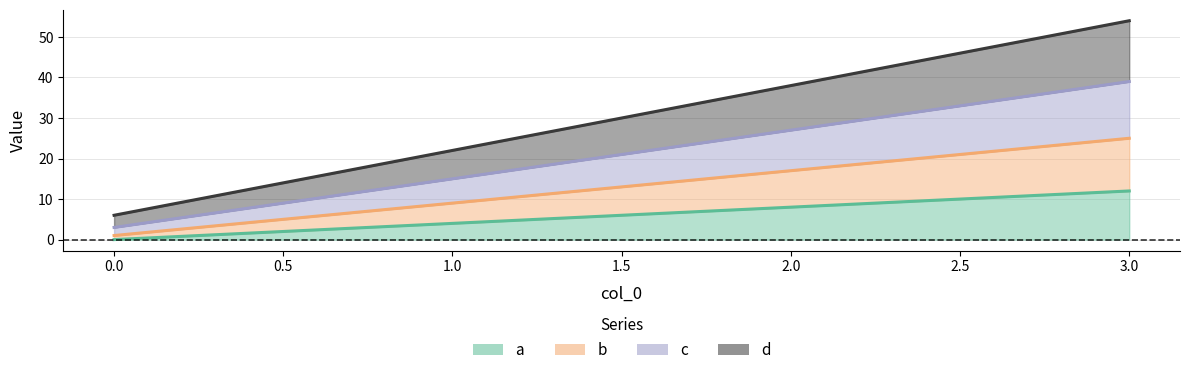

Reading left to right, transcribe all the data shown in this chart.

a: 0=0	1=4	2=8	3=12
b: 0=1	1=9	2=17	3=25
c: 0=3	1=15	2=27	3=39
d: 0=6	1=22	2=38	3=54